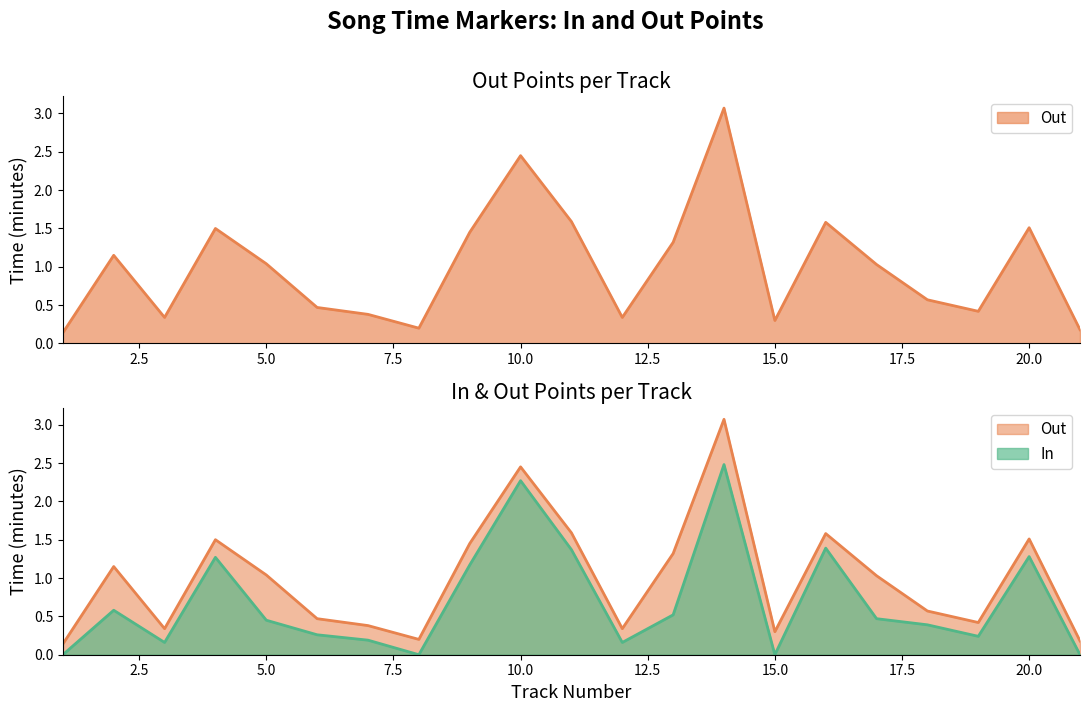

Rank the series by their average value, from lowest to highest.

In, Out